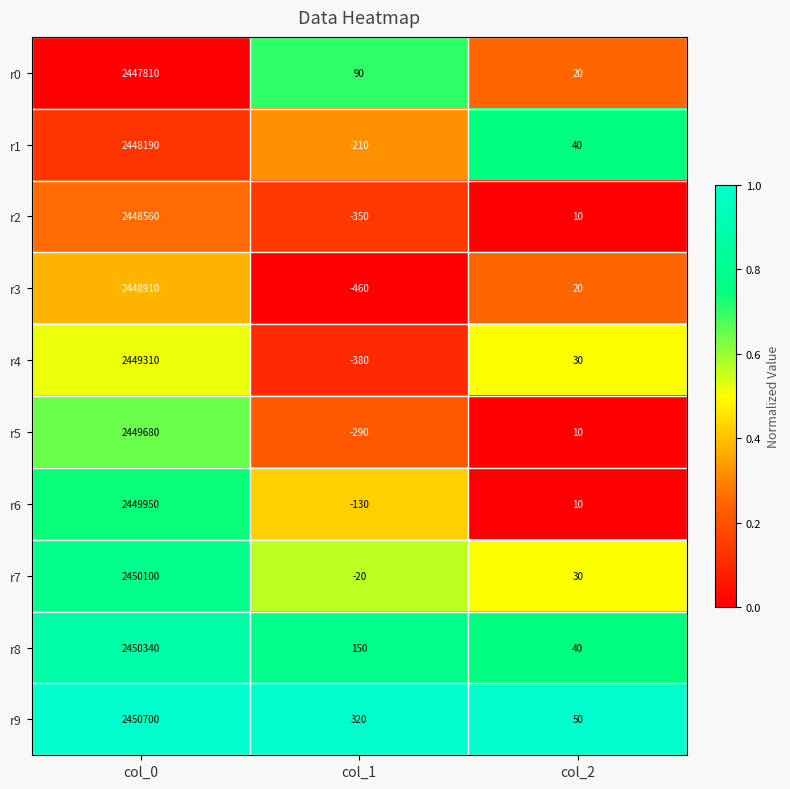

The r9 series shows 83 at col_2. True or false?

False